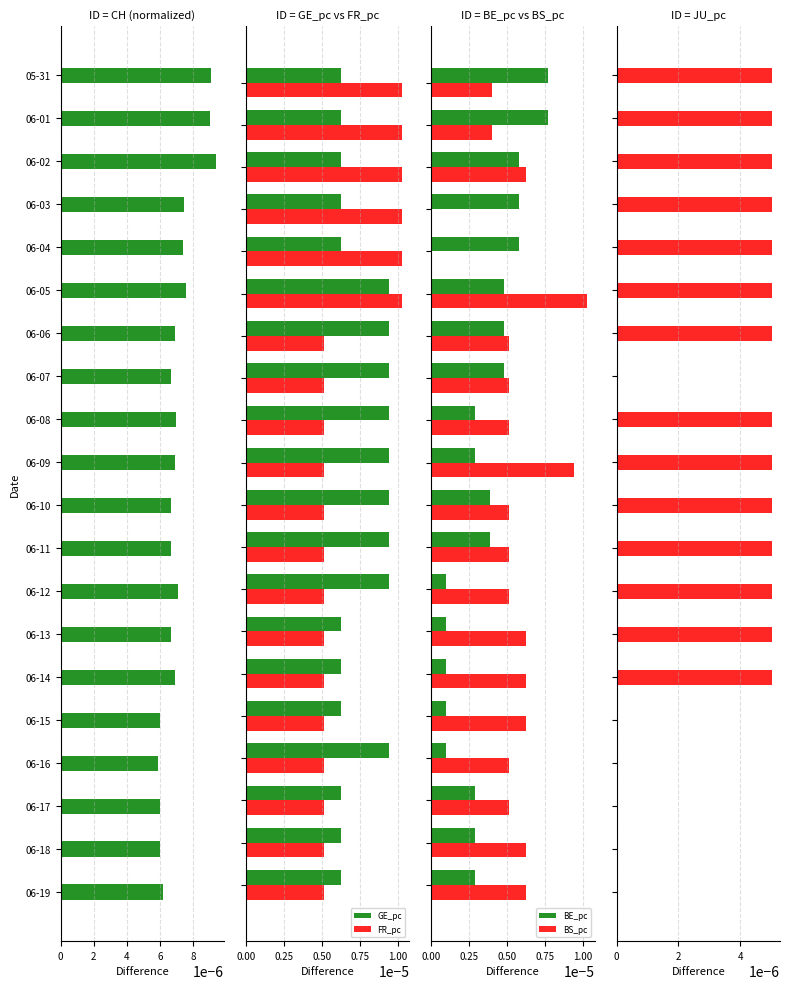

Count the GE_pc values in the range 0 to 1.

20